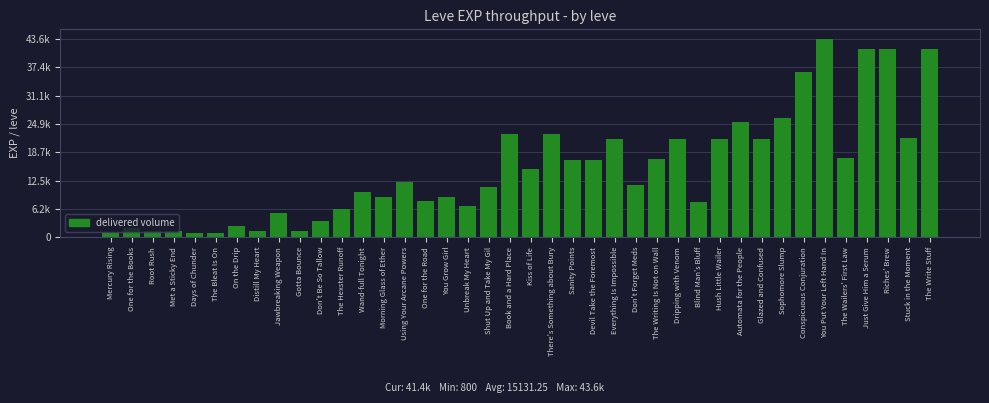

What is the greatest value displayed?

43600